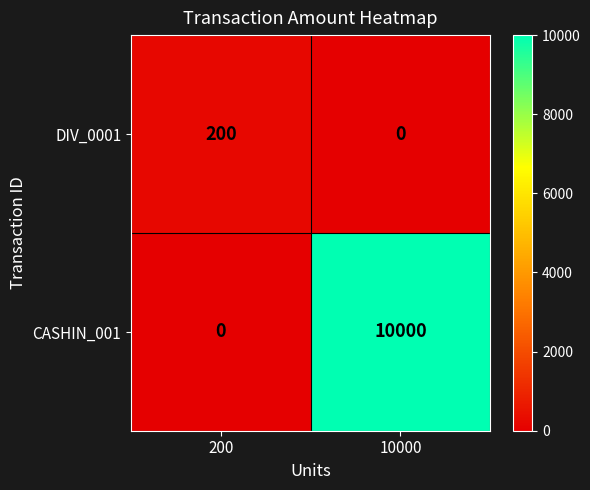

Is it true that CASHIN_001 equals 3664 at 200?

False